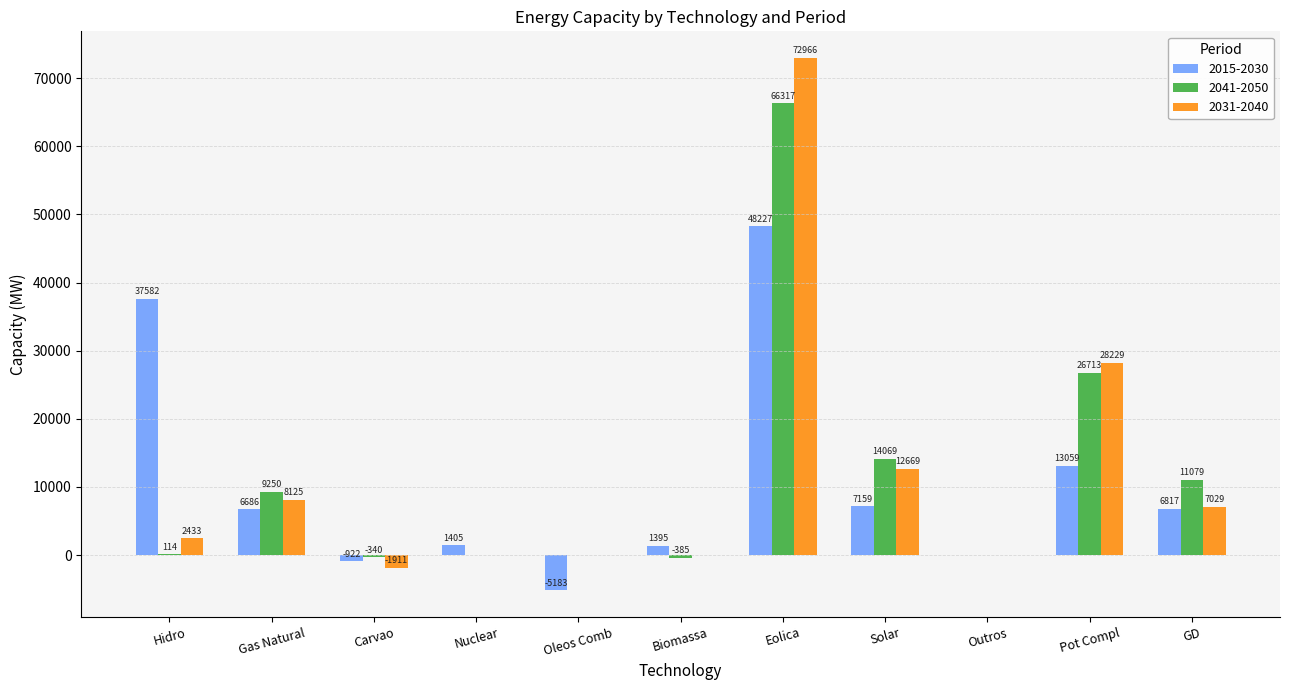

Reading left to right, what are all the values shown in this chart?

2015-2030: 37582	6686	-922	1405	-5183	1395	48227	7159	0	13059	6817
2041-2050: 114	9250	-340	0	0	-385	66317	14069	0	26713	11079
2031-2040: 2433	8125	-1911	0	0	0	72966	12669	0	28229	7029